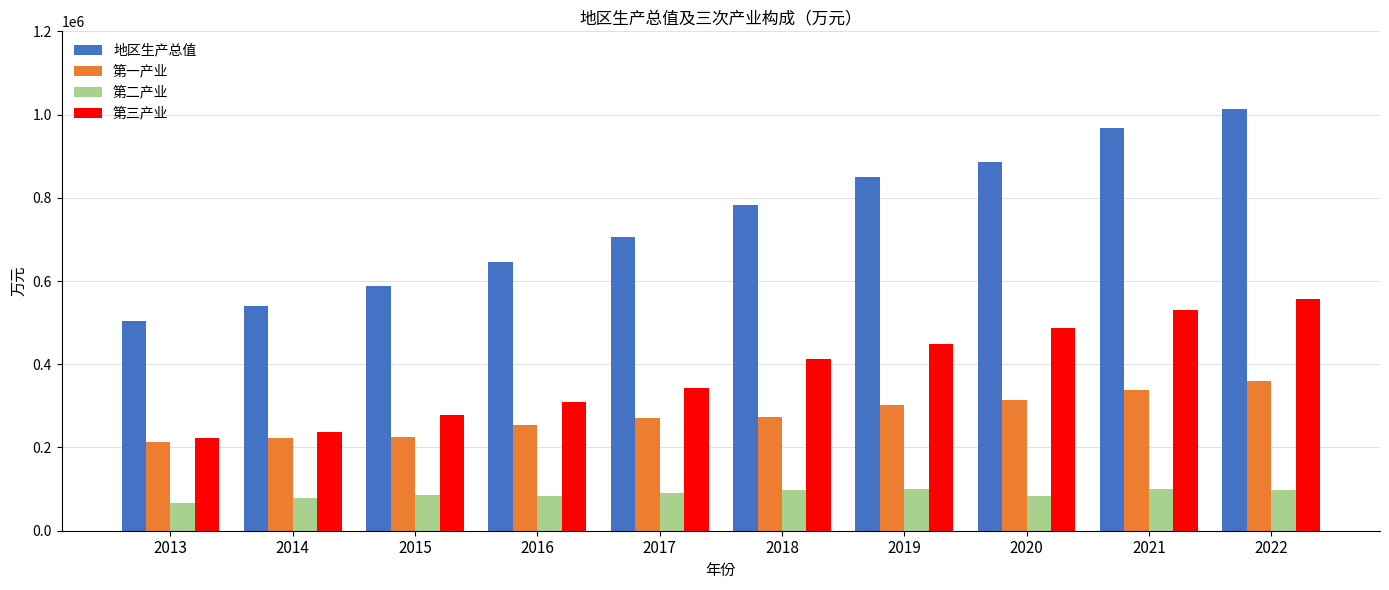

True or false: 第一产业 has a value of 301407 at 2019.

True